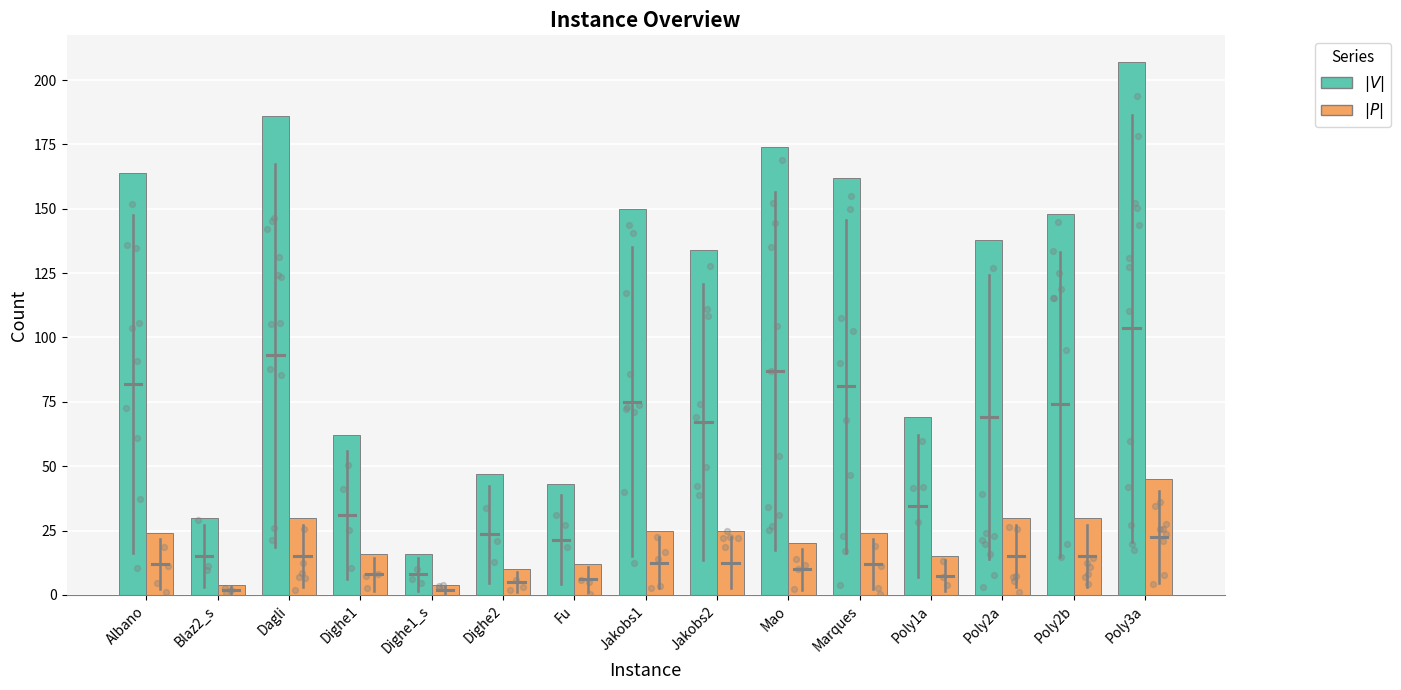

Which series has the largest Y range (max minus min)?

$|V|$